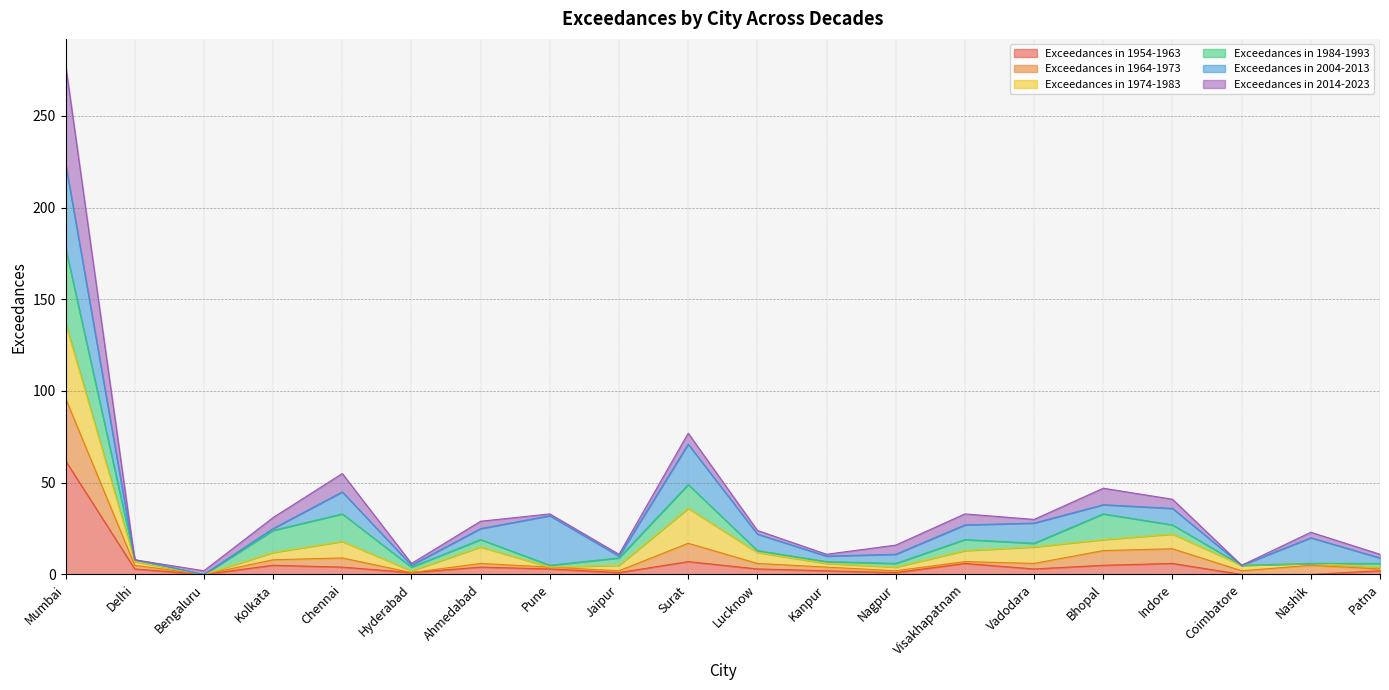

How many interior local peaks does the Exceedances in 1954-1963 series have?

5